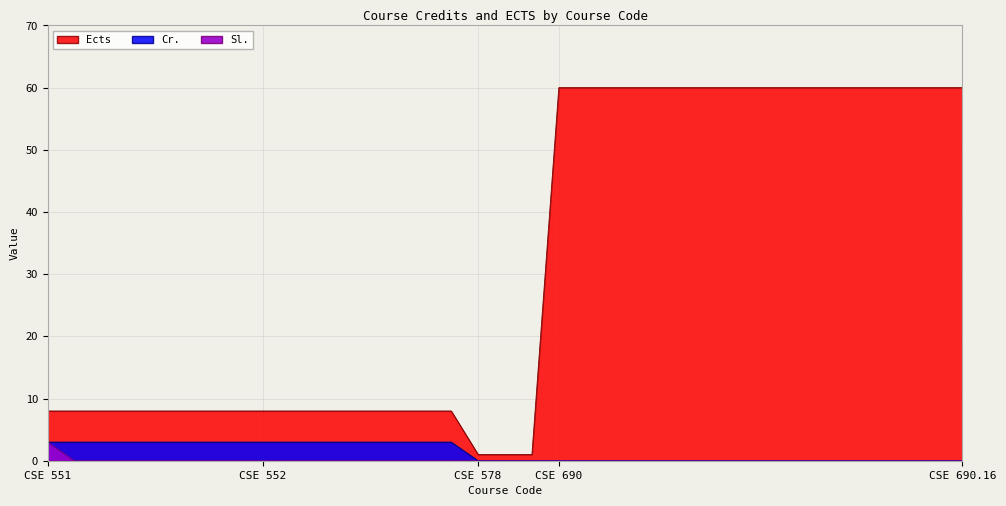

At how many categories does at least one series exceed 12?

16